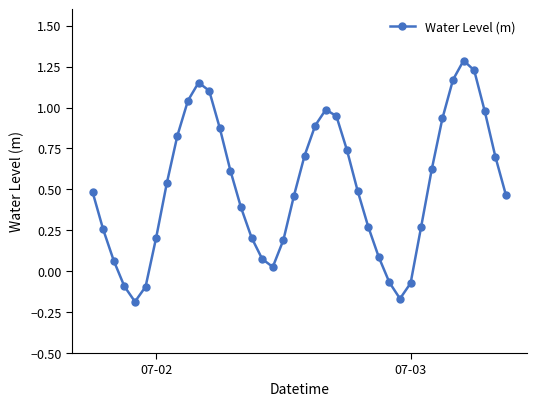

What is the difference between the maximum and minimum values?

1.5